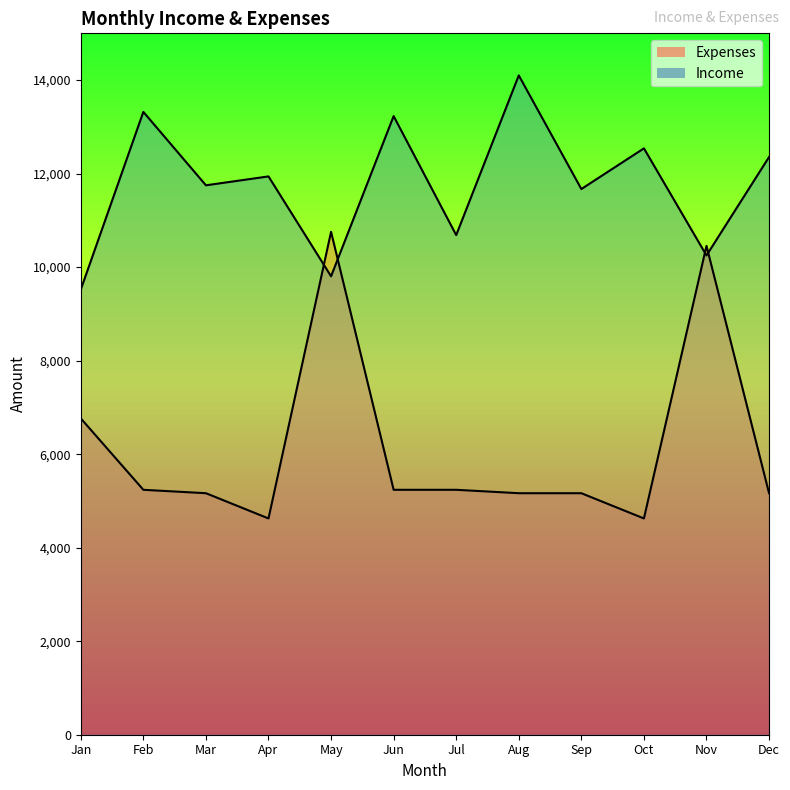

How many interior local peaks does the Income series have?

5